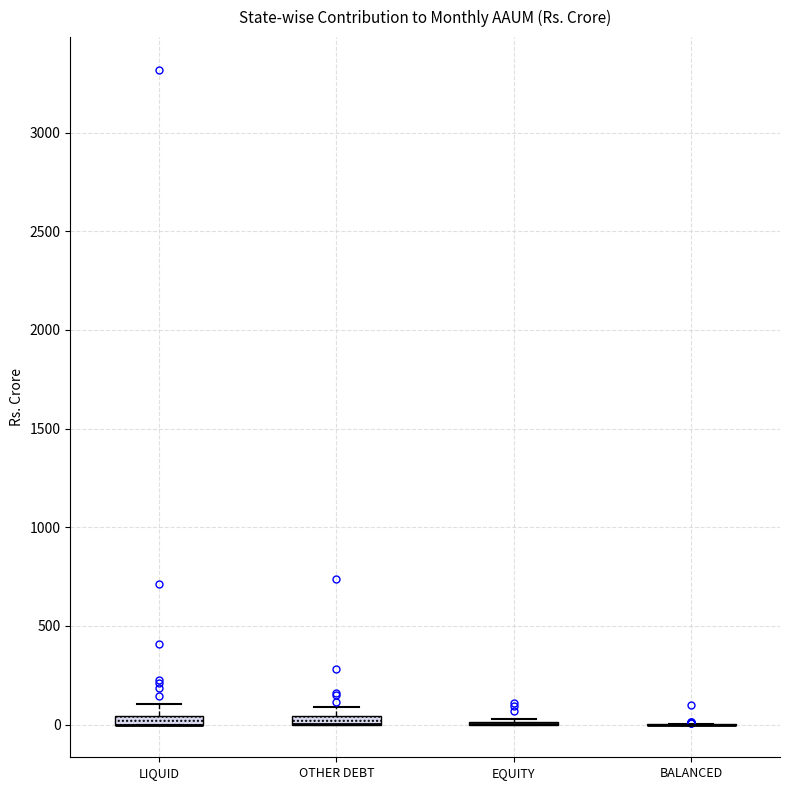

Where is the upper edge of the box for LIQUID on the y-axis? The values are not printed on the chart, so give them approximately, as read against the axis.

50